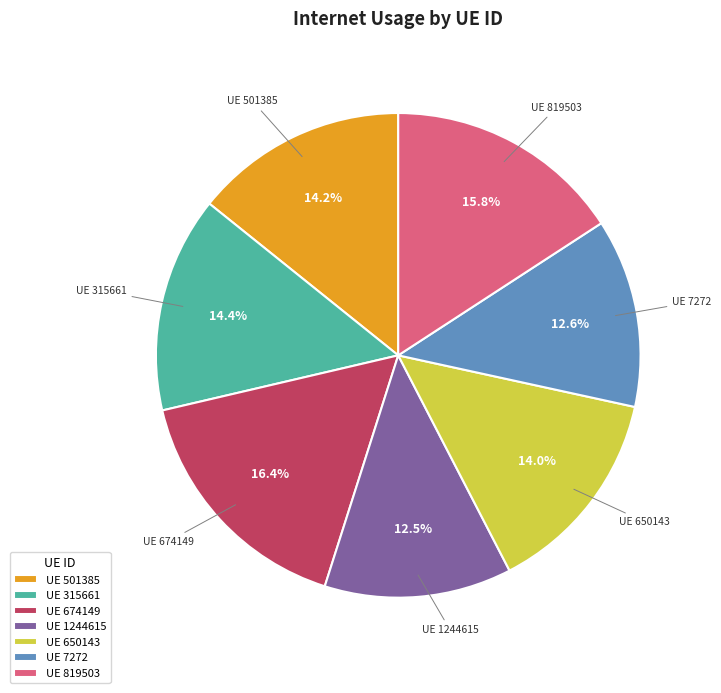

Between UE 501385 and UE 674149, which is larger?

UE 674149